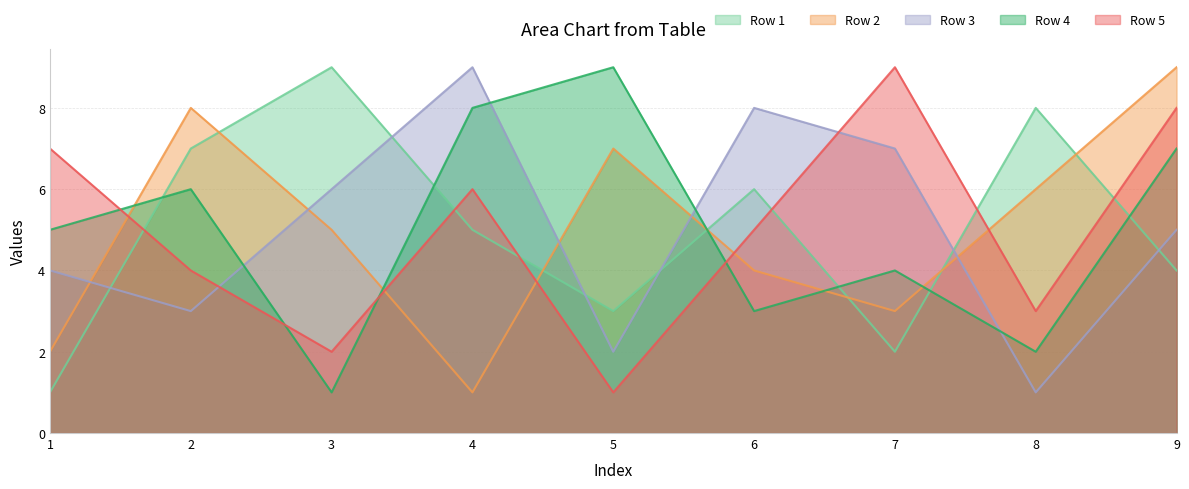

Reading left to right, transcribe all the data shown in this chart.

Row 1: 1	7	9	5	3	6	2	8	4
Row 2: 2	8	5	1	7	4	3	6	9
Row 3: 4	3	6	9	2	8	7	1	5
Row 4: 5	6	1	8	9	3	4	2	7
Row 5: 7	4	2	6	1	5	9	3	8